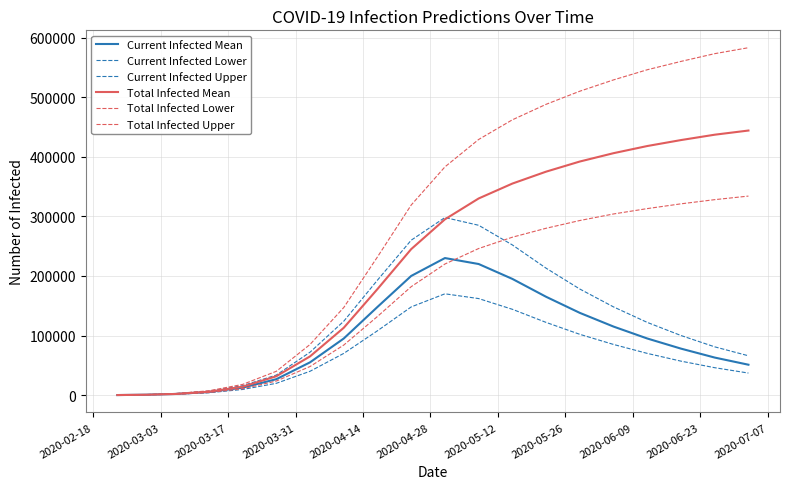

Reading left to right, transcribe all the data shown in this chart.

Current Infected Mean: 96	671	1913	5194	12505	26727	55000	95000	148000	200000	230000	220000	195000	165000	138000	115000	95000	78000	63000	51000
Current Infected Lower: 75	525	1489	3995	9468	19789	40000	70000	108000	148000	170000	162000	144000	122000	102000	85000	70000	57000	46000	37000
Current Infected Upper: 125	875	2483	6665	15835	33631	72000	124000	193000	260000	298000	285000	252000	213000	178000	148000	122000	100000	81000	66000
Total Infected Mean: 96	671	1913	5673	14132	31647	65000	113000	178000	245000	295000	330000	355000	375000	392000	406000	418000	428000	437000	444000
Total Infected Lower: 75	525	1489	4370	10736	23586	48000	84000	132000	182000	220000	246000	265000	280000	293000	304000	313000	321000	328000	334000
Total Infected Upper: 125	875	2483	7290	17947	39962	85000	147000	232000	319000	383000	429000	462000	488000	510000	529000	546000	560000	573000	583000